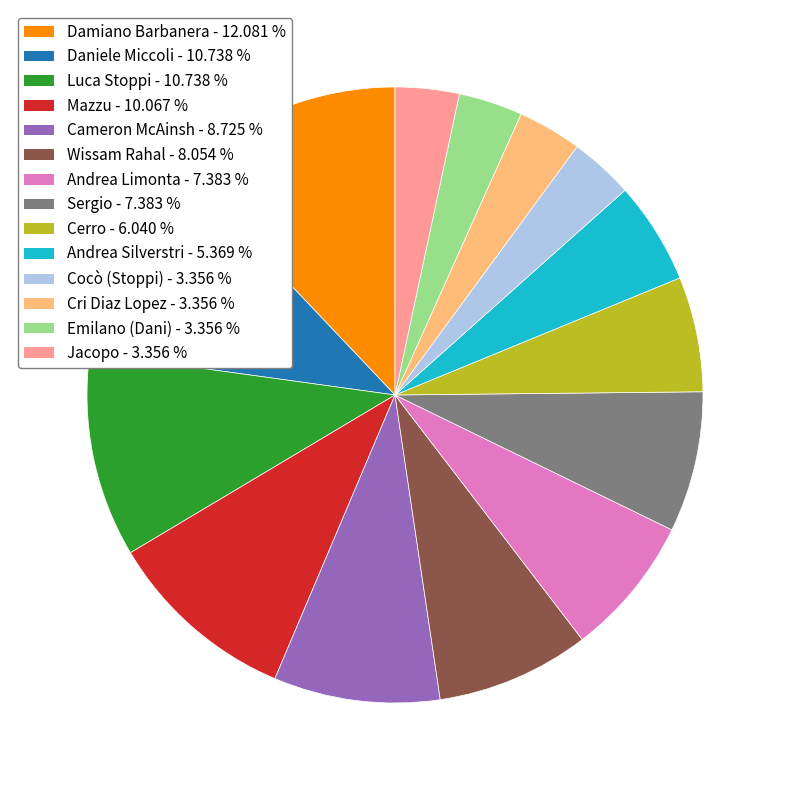

What is the ratio of the value at Damiano Barbanera to the value at Sergio?

1.6